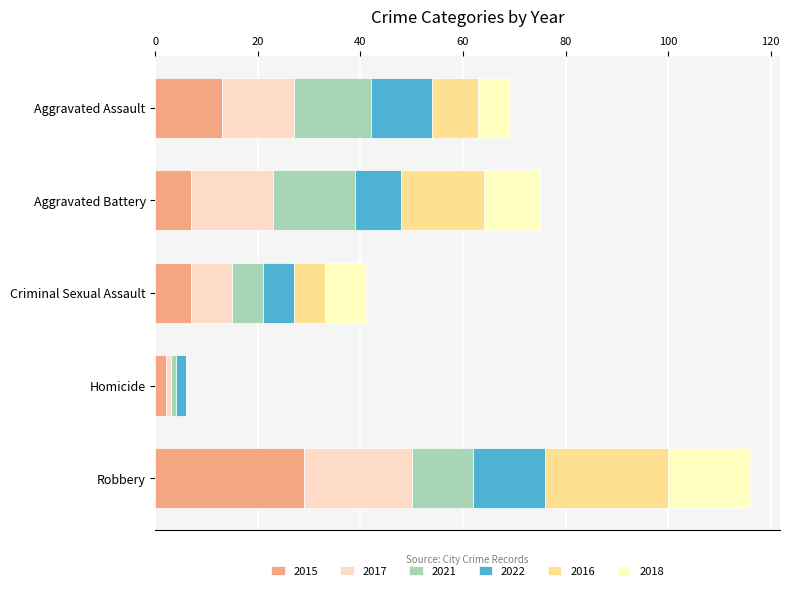

Reading left to right, what are all the values shown in this chart?

2015: Aggravated Assault=13	Aggravated Battery=7	Criminal Sexual Assault=7	Homicide=2	Robbery=29
2017: Aggravated Assault=14	Aggravated Battery=16	Criminal Sexual Assault=8	Homicide=1	Robbery=21
2021: Aggravated Assault=15	Aggravated Battery=16	Criminal Sexual Assault=6	Homicide=1	Robbery=12
2022: Aggravated Assault=12	Aggravated Battery=9	Criminal Sexual Assault=6	Homicide=2	Robbery=14
2016: Aggravated Assault=9	Aggravated Battery=16	Criminal Sexual Assault=6	Homicide=0	Robbery=24
2018: Aggravated Assault=6	Aggravated Battery=11	Criminal Sexual Assault=8	Homicide=0	Robbery=16